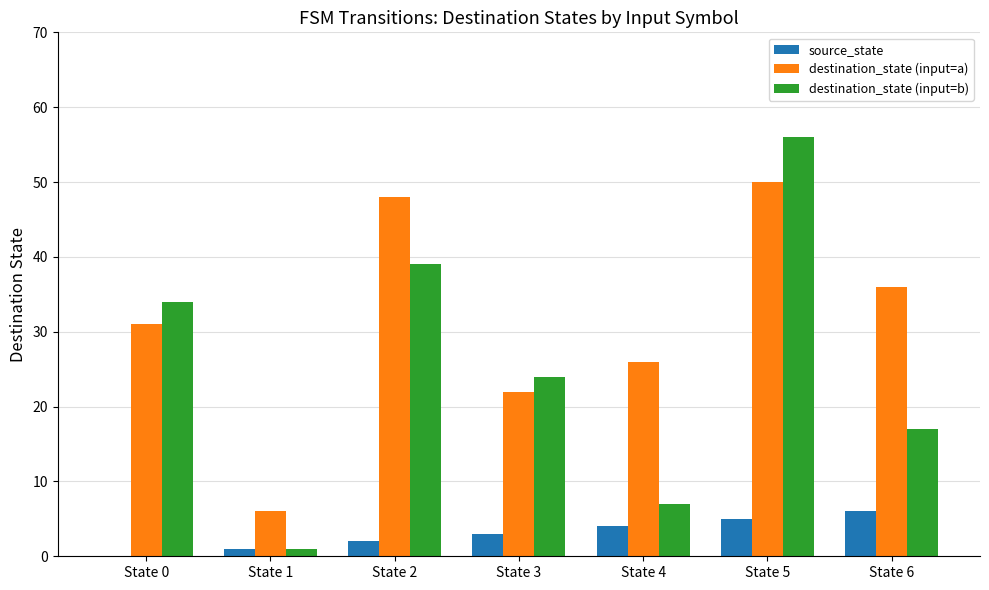

What is the sum of all source_state values?

21